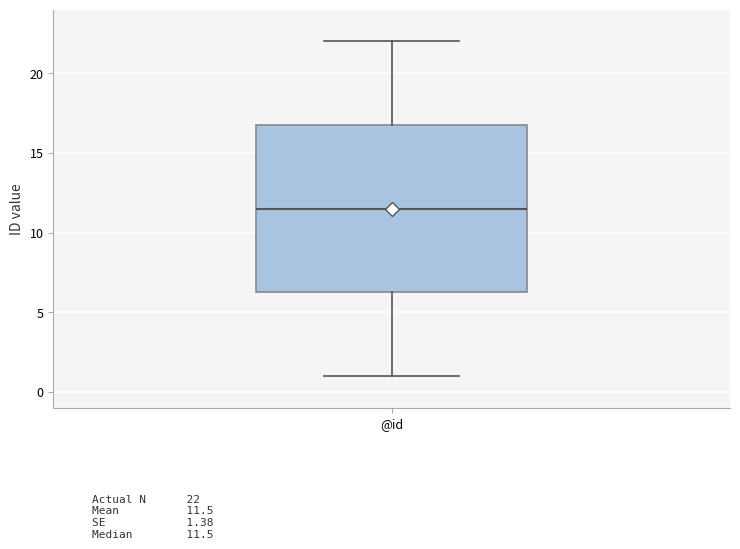

Where does the lower whisker of the box for @id end on the y-axis? The values are not printed on the chart, so give them approximately, as read against the axis.

1.0